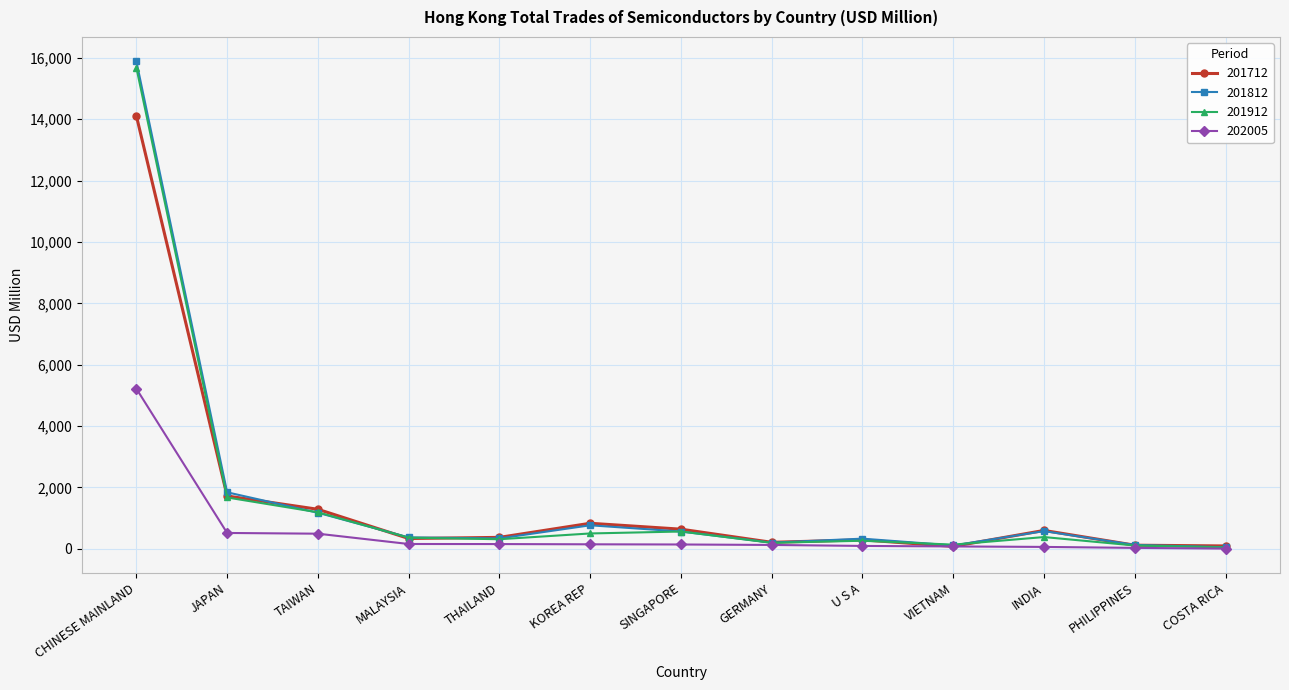

What is the total value across all series at JAPAN?

5744.9